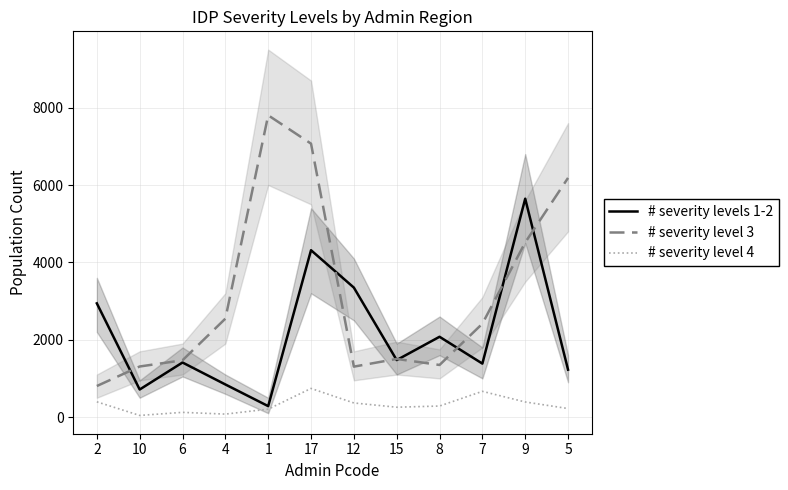

Reading left to right, transcribe all the data shown in this chart.

# severity levels 1-2: 2940.3	712.8	1411.0	843.5	283.2	4314.1	3347.5	1473.8	2076.2	1382.8	5645.7	1225.5
# severity level 3: 802.8	1307.8	1468.4	2544.5	7802.5	7069.2	1304.2	1503.3	1347.3	2414.4	4513.8	6183.3
# severity level 4: 394.4	42.7	122.0	77.0	204.7	740.7	365.1	255.2	285.5	665.9	390.6	220.8